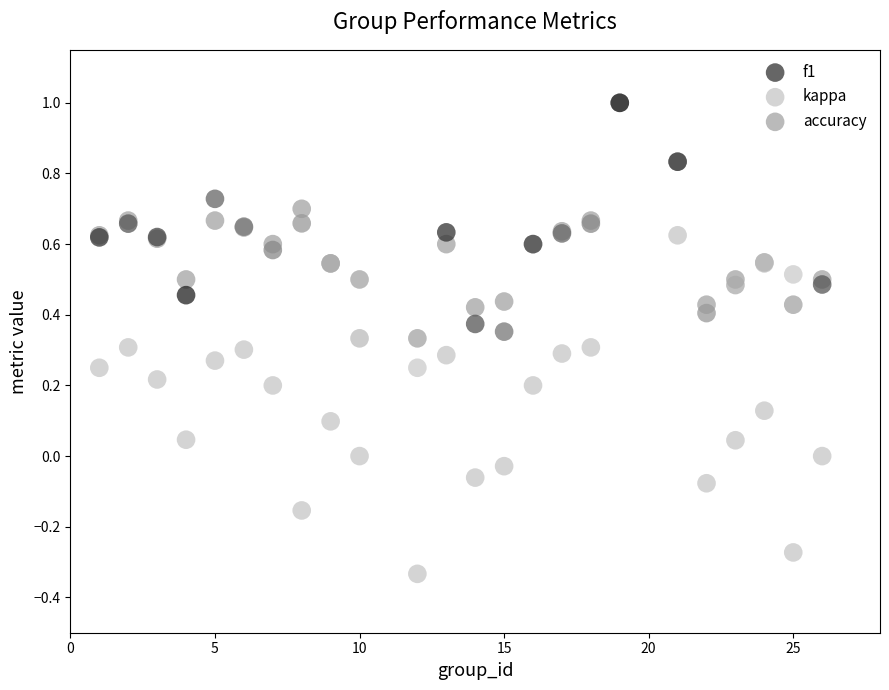

What are all the series names shown in the legend?

f1, kappa, accuracy